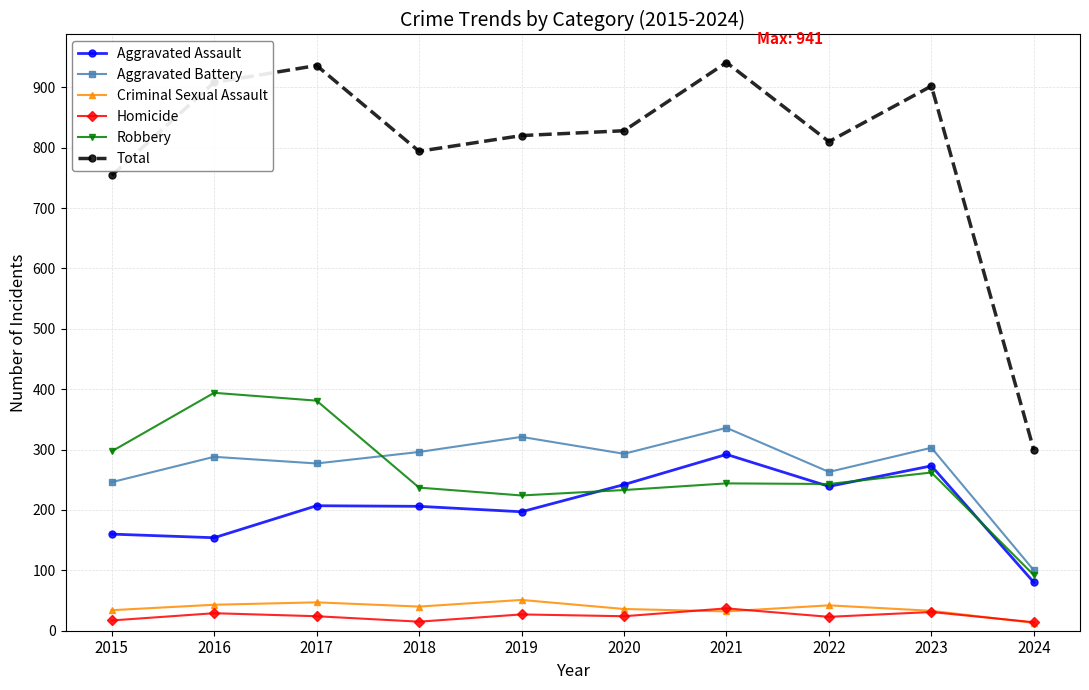

True or false: Total has more than 2 points higher than both neighbors.

True